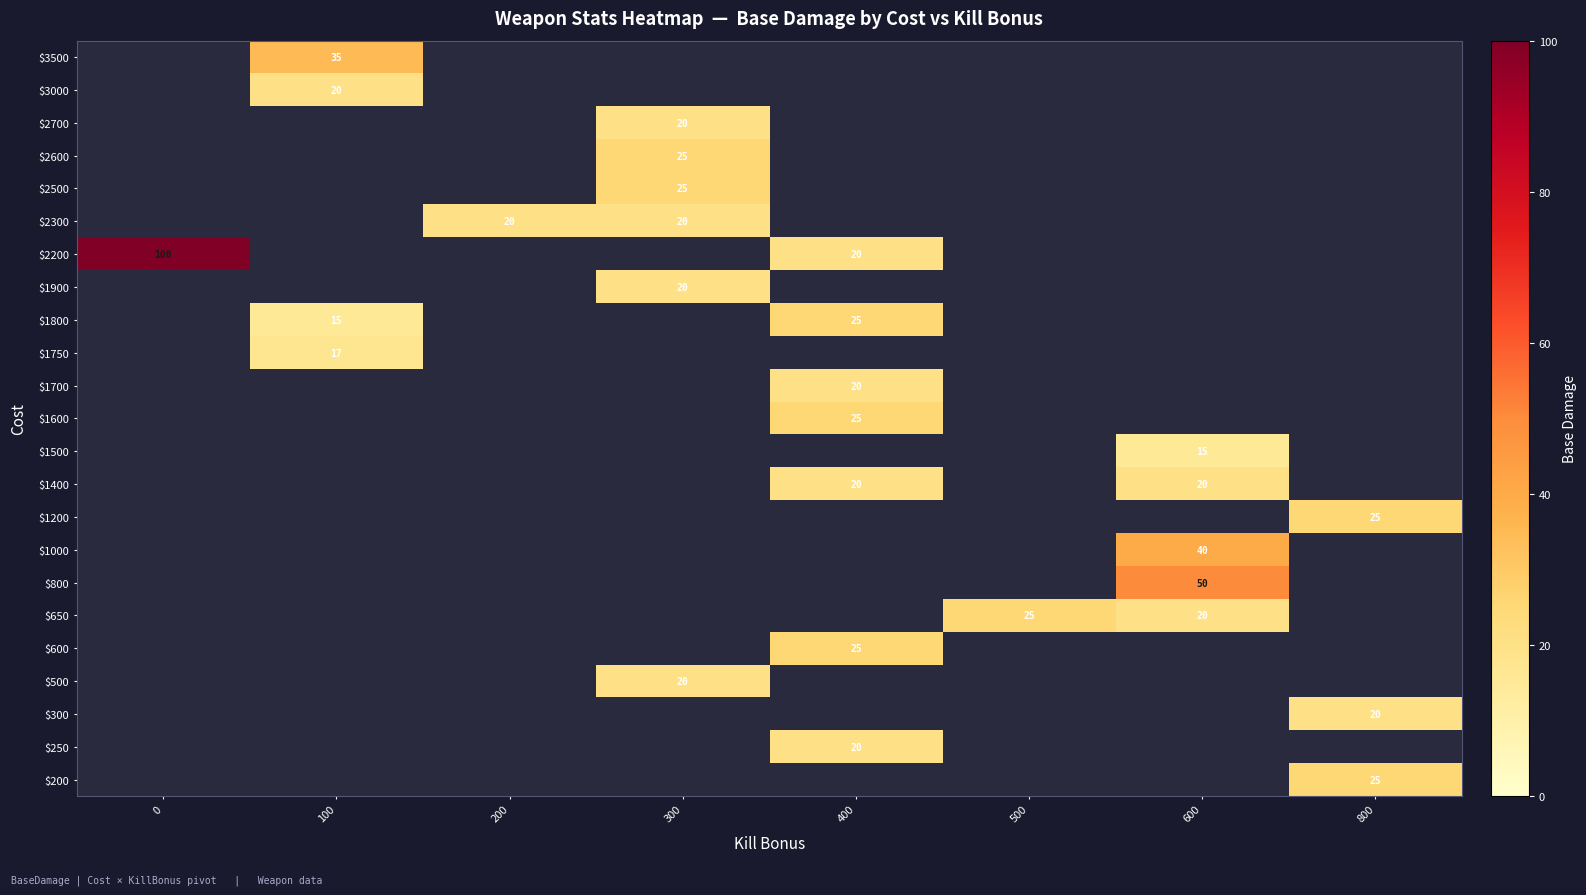

Count the number of data series in this chart.

23